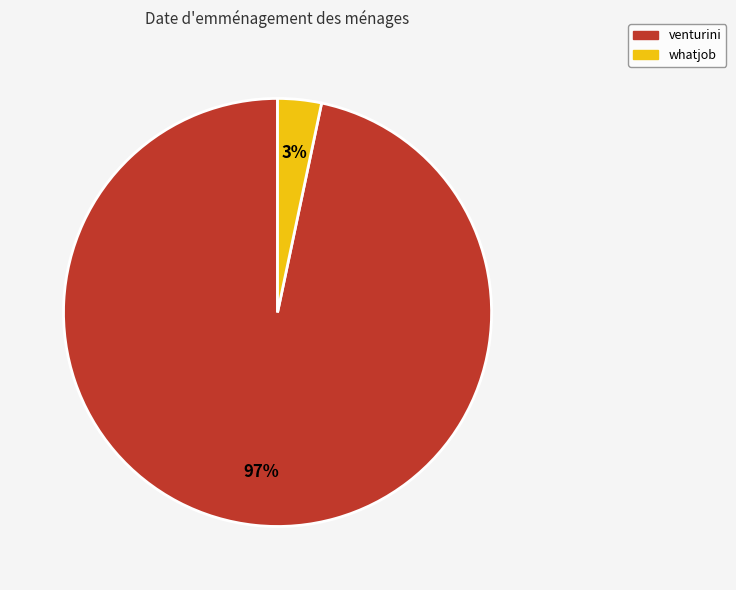

Is it true that venturini is 97% of the pie?

True